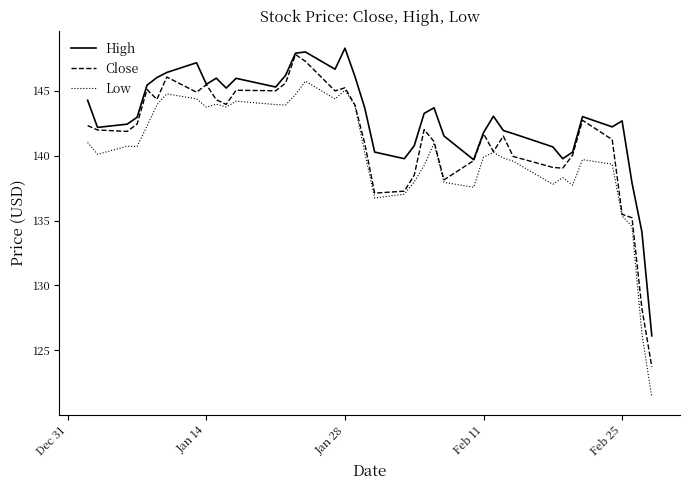

Which series has the largest total across all categories?

High